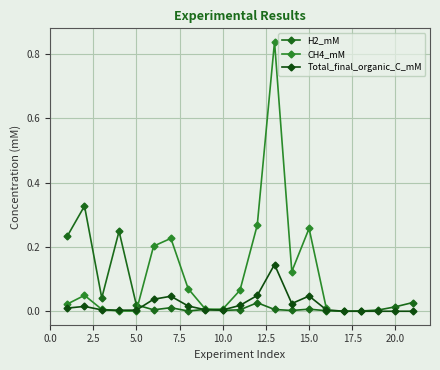

What is the greatest value displayed?

0.8